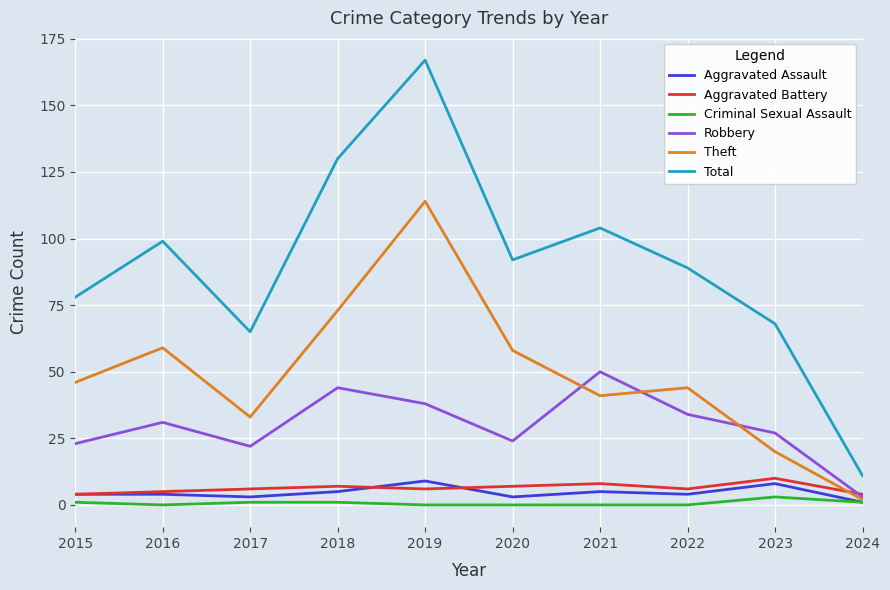

Which series has the widest spread of values?

Total